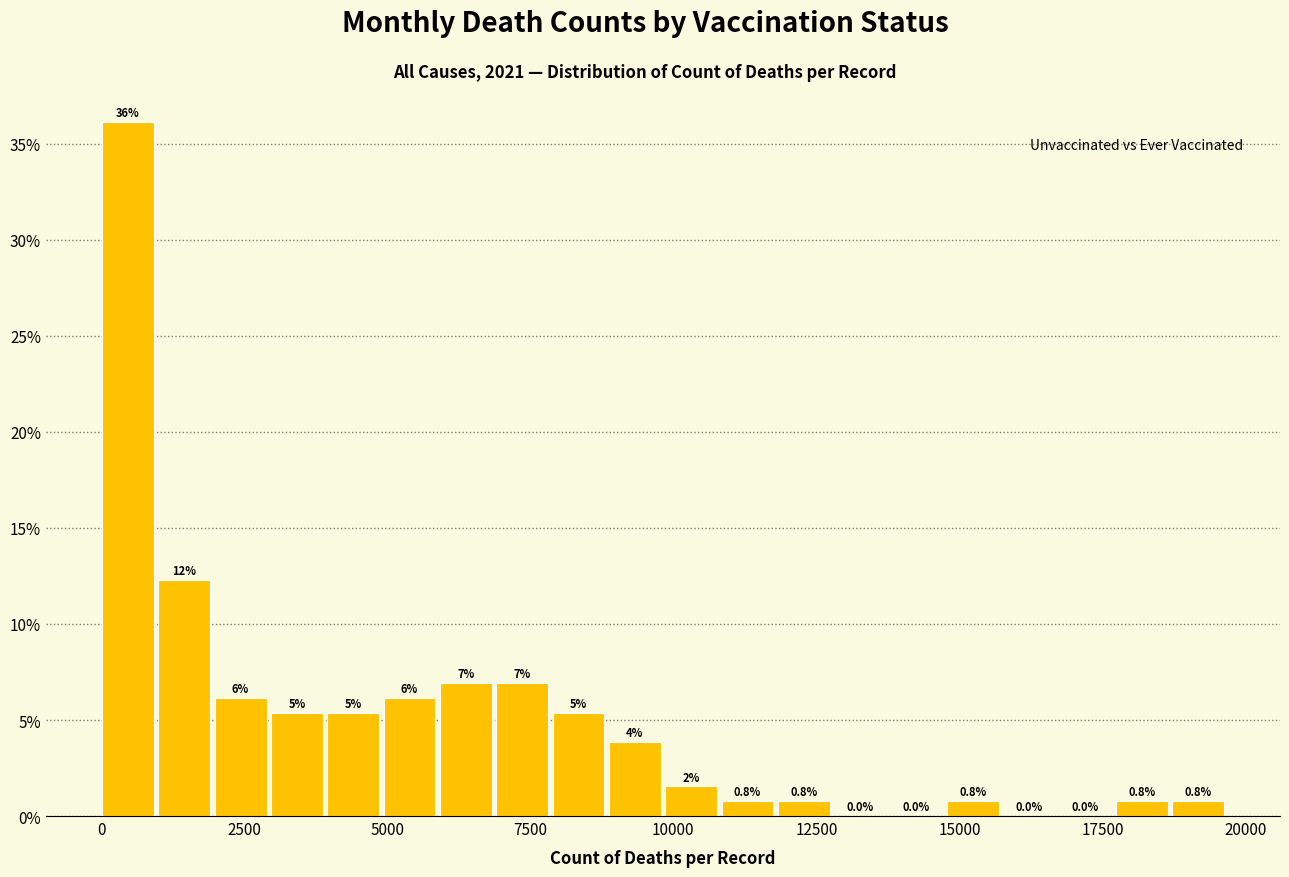

Around what value on the x-axis is the tallest bar? Give the approximate position of its centre, as read against the axis.

500